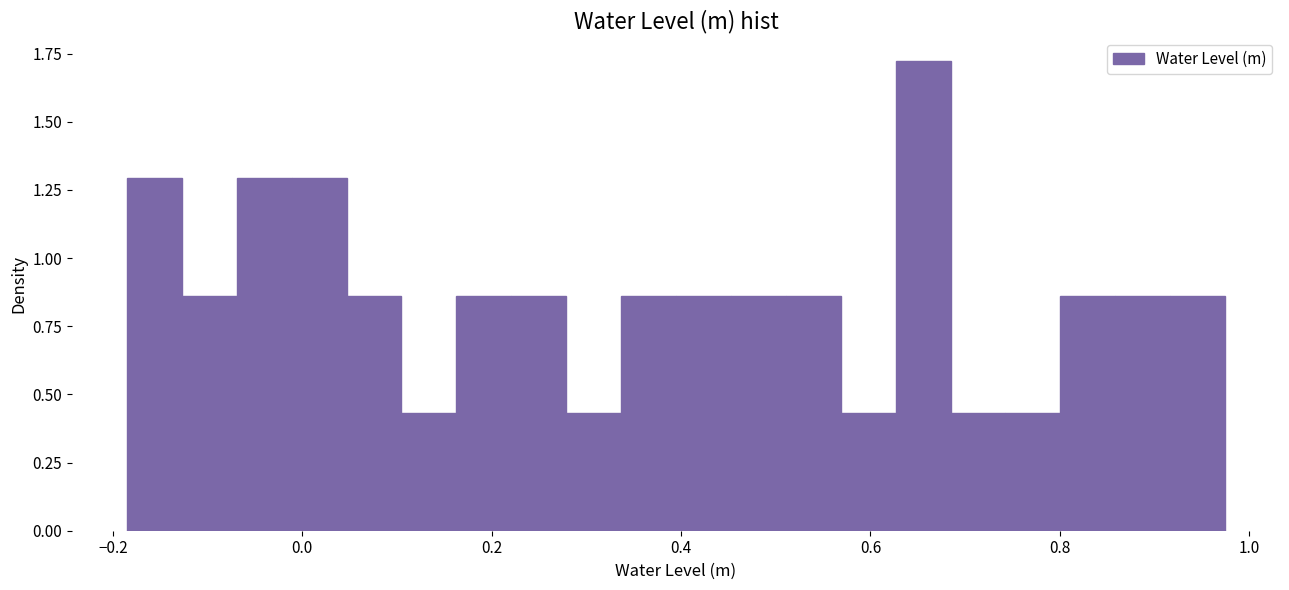

Around what value on the x-axis is the tallest bar? Give the approximate position of its centre, as read against the axis.

0.66